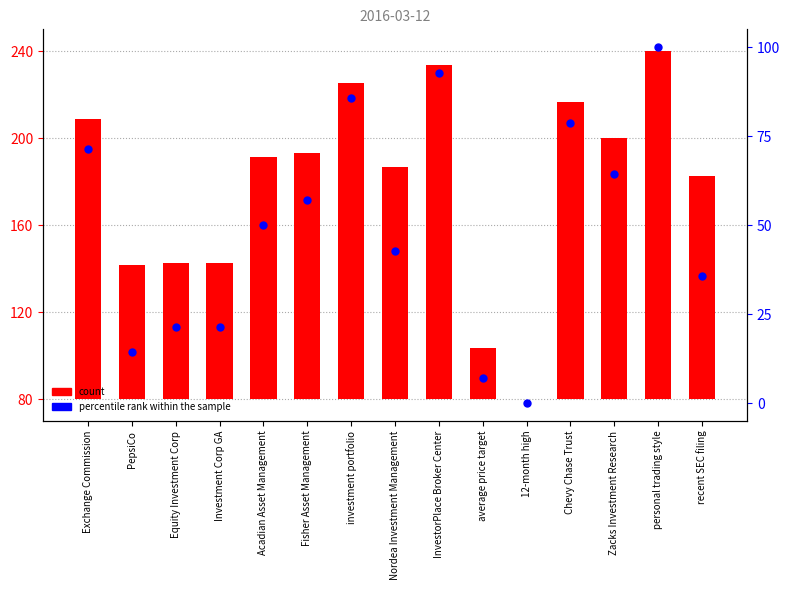

Which series has the largest Y range (max minus min)?

col_1